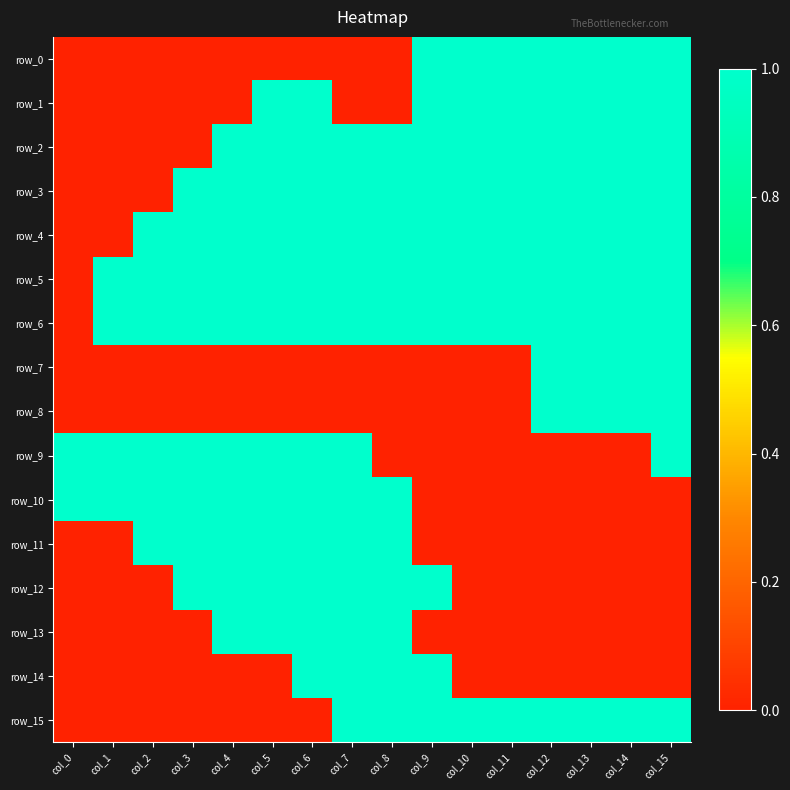

Rank the series by their maximum value, from lowest to highest.

row_0, row_1, row_2, row_3, row_4, row_5, row_6, row_7, row_8, row_9, row_10, row_11, row_12, row_13, row_14, row_15